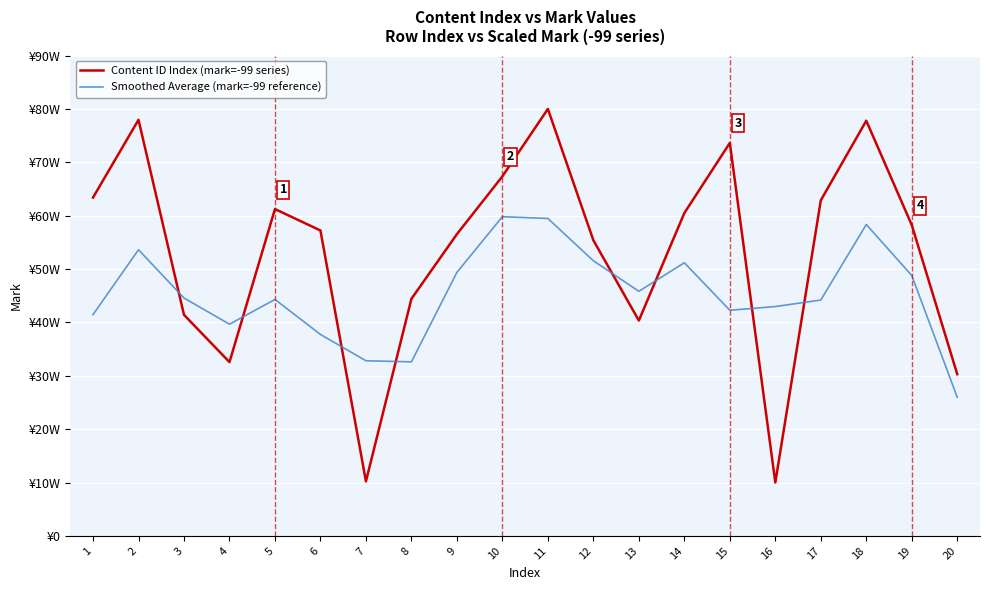

How many interior local valleys does the Smoothed Average (mark=-99 reference) series have?

4